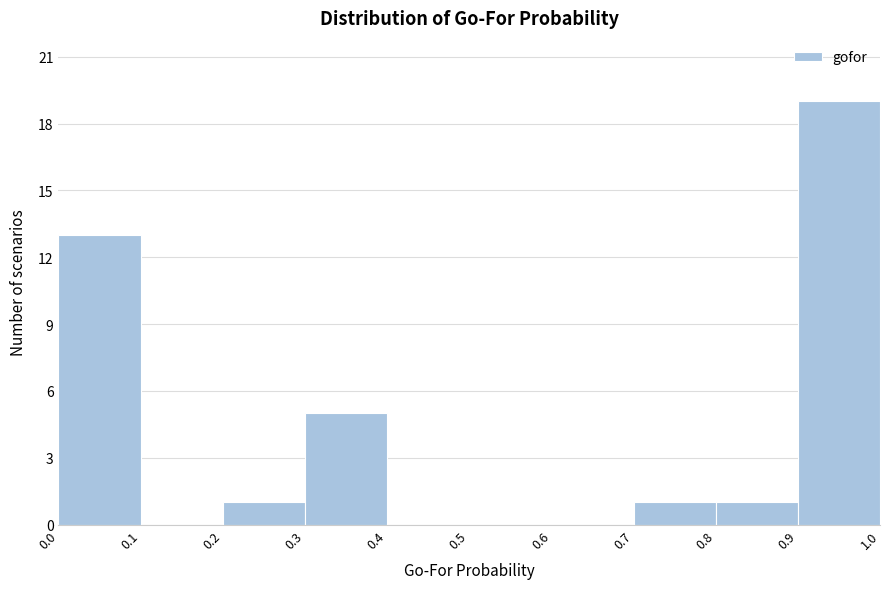

Over which range of the x-axis is the bar tallest?

0.9 to 1.0